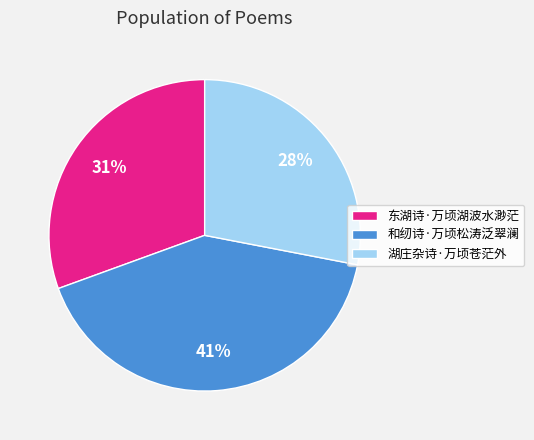

Rank the categories by value from lowest to highest.

湖庄杂诗·万顷苍茫外, 东湖诗·万顷湖波水渺茫, 和纫诗·万顷松涛泛翠澜